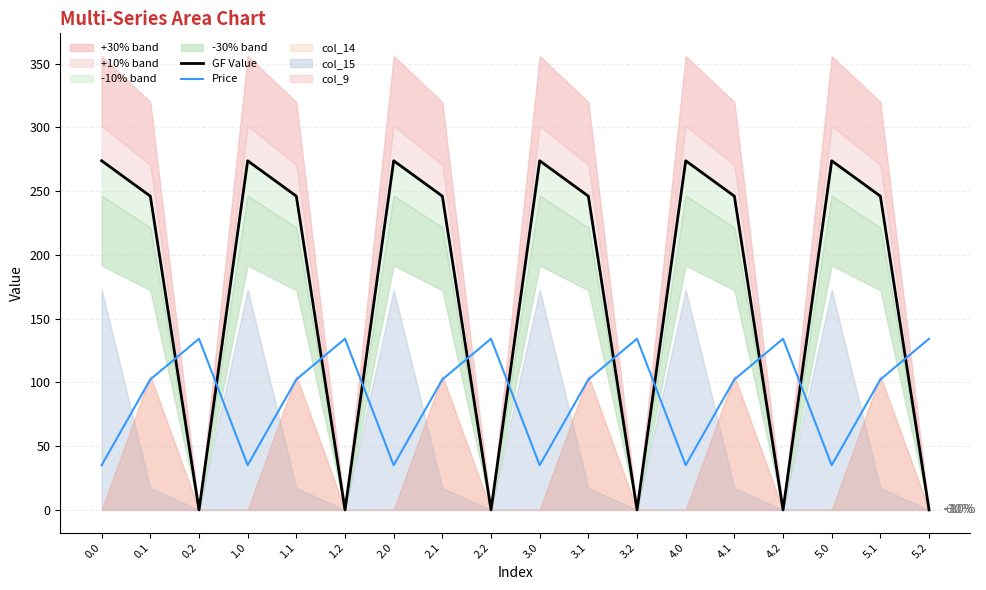

What is the average value of the GF Value series?

173.3